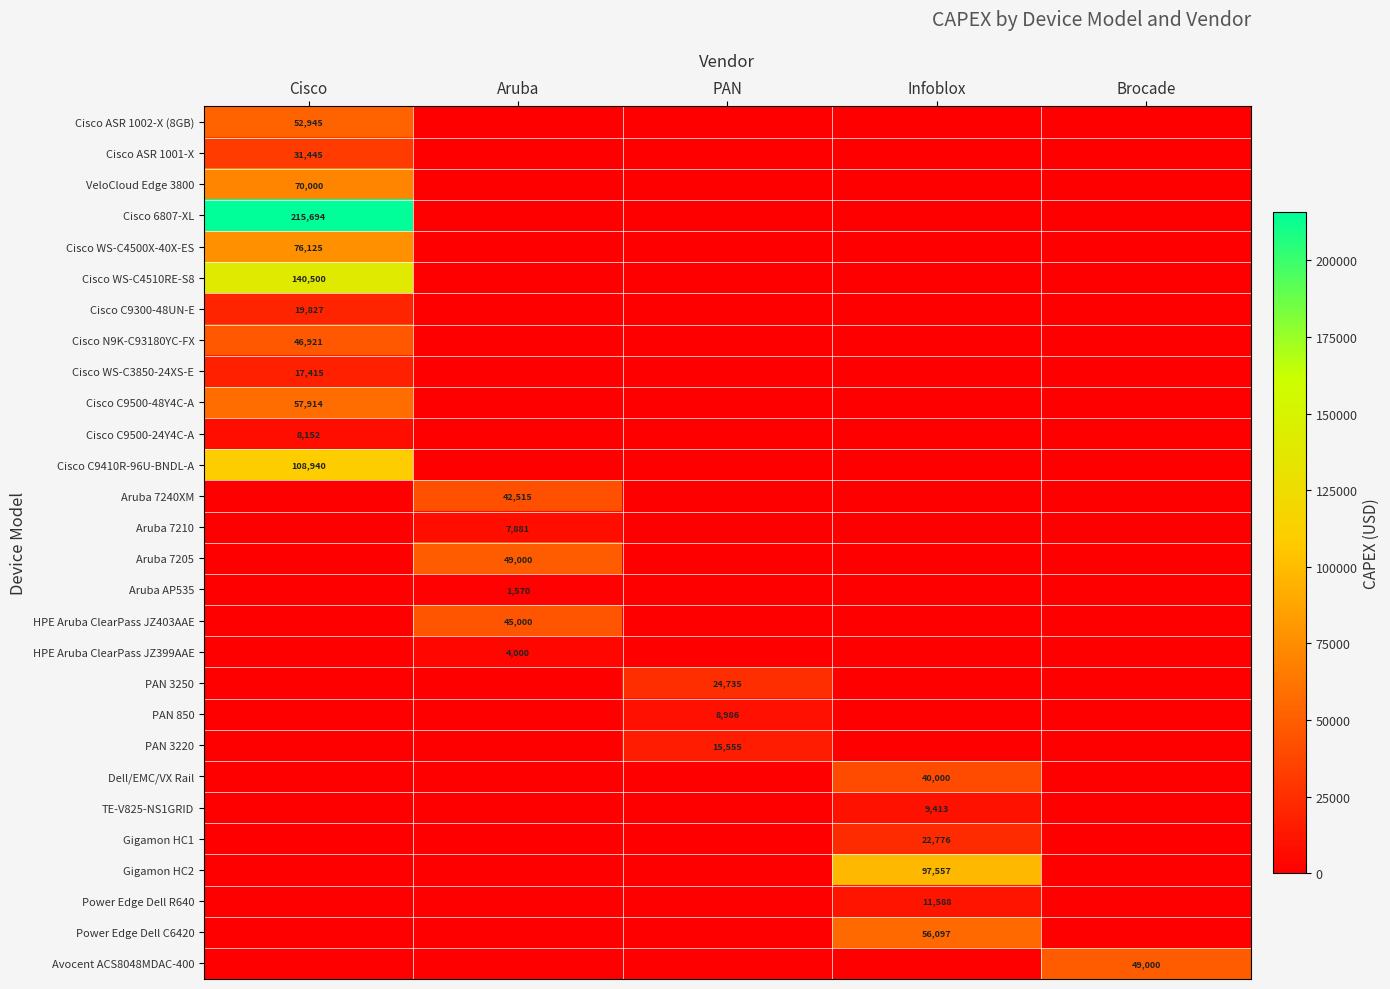

True or false: PAN 3250 has a value of 44296 at PAN.

False